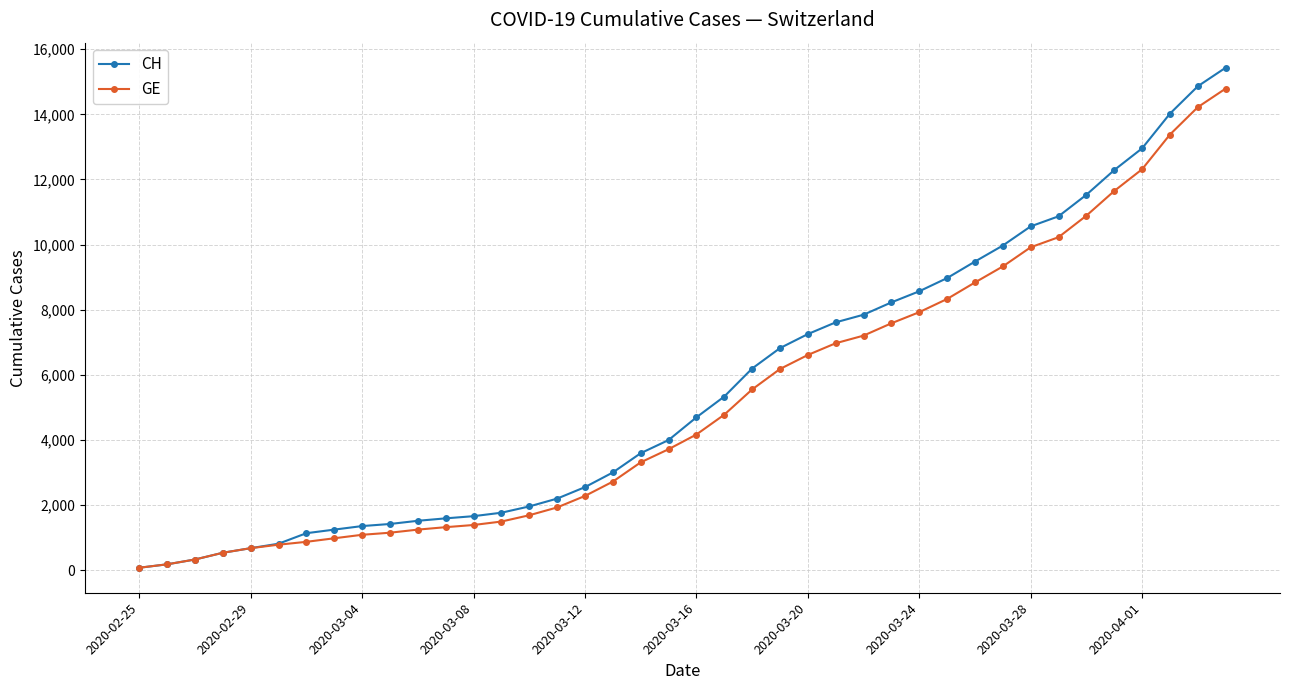

Which series has the largest range (max minus min)?

CH